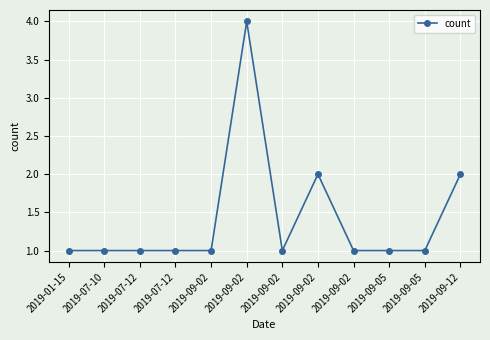

Rank the categories by value from highest to lowest.

2019-09-02, 2019-09-02, 2019-09-12, 2019-01-15, 2019-07-10, 2019-07-12, 2019-07-12, 2019-09-02, 2019-09-02, 2019-09-02, 2019-09-05, 2019-09-05